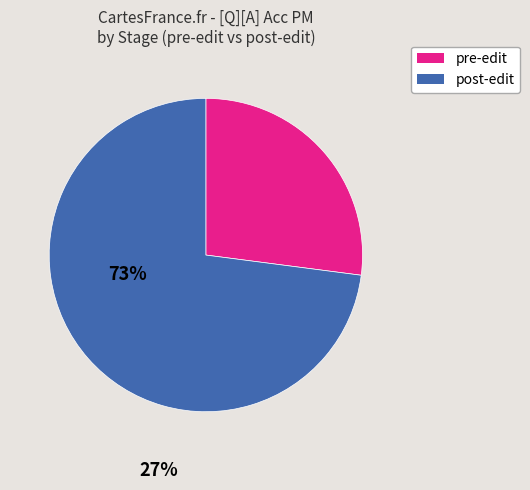

How many segments does this pie chart have?

2